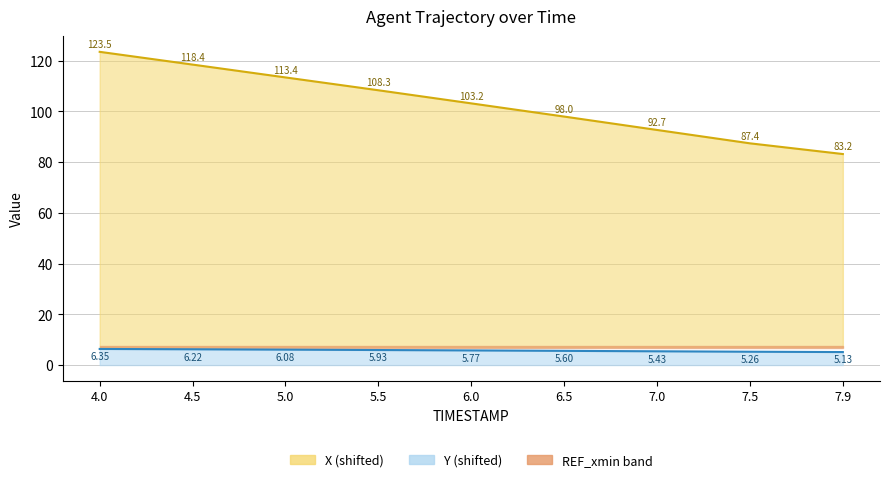

True or false: X line and Y line intersect in this chart.

False